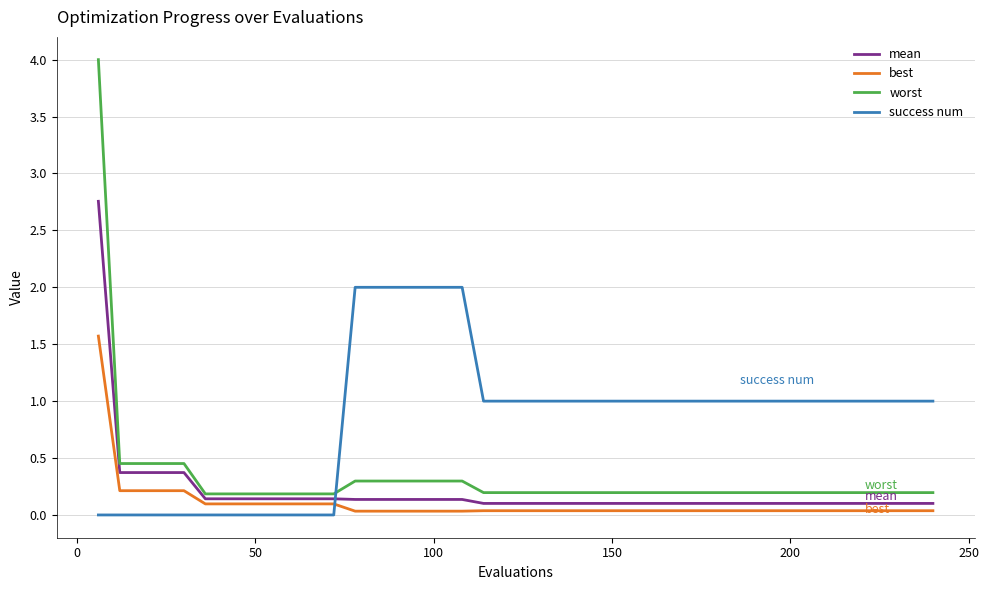

List the series in order of their peak value, highest first.

worst, mean, success num, best